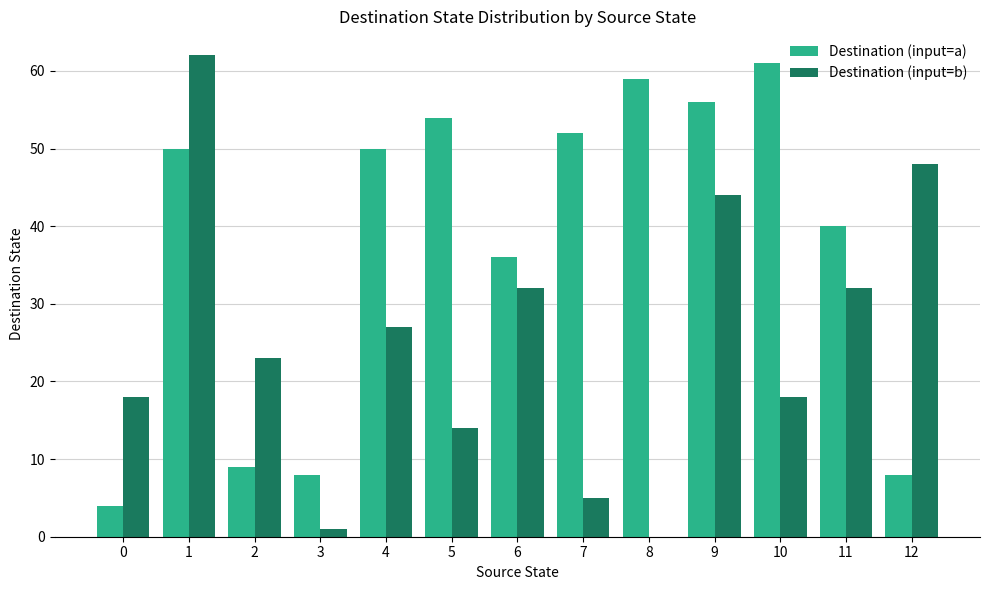

At which category is the sum across all series the highest?

1